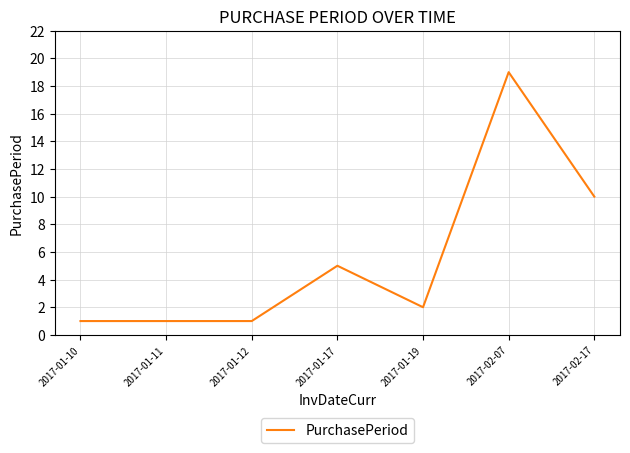

How many values are below 2?

3